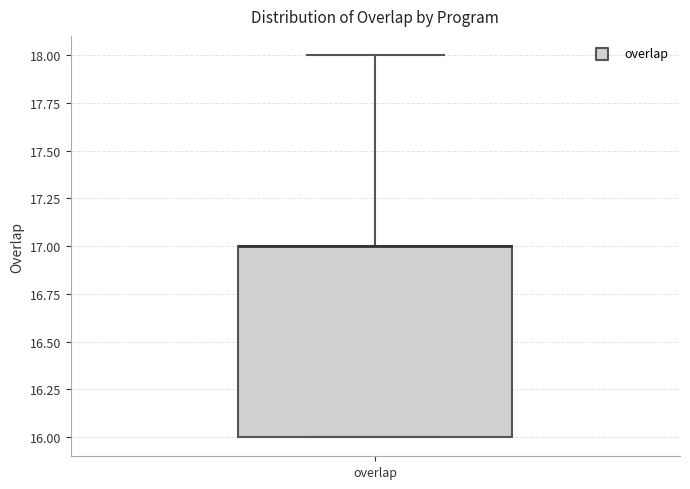

Read this box plot against the y-axis: the position of the median line, the range covered by the box, and the ends of both whiskers. The values are not printed on the chart, so give them approximately, as read against the axis.

median 17 (drawn on the box's upper edge), box 16 to 17, whiskers 16 to 18